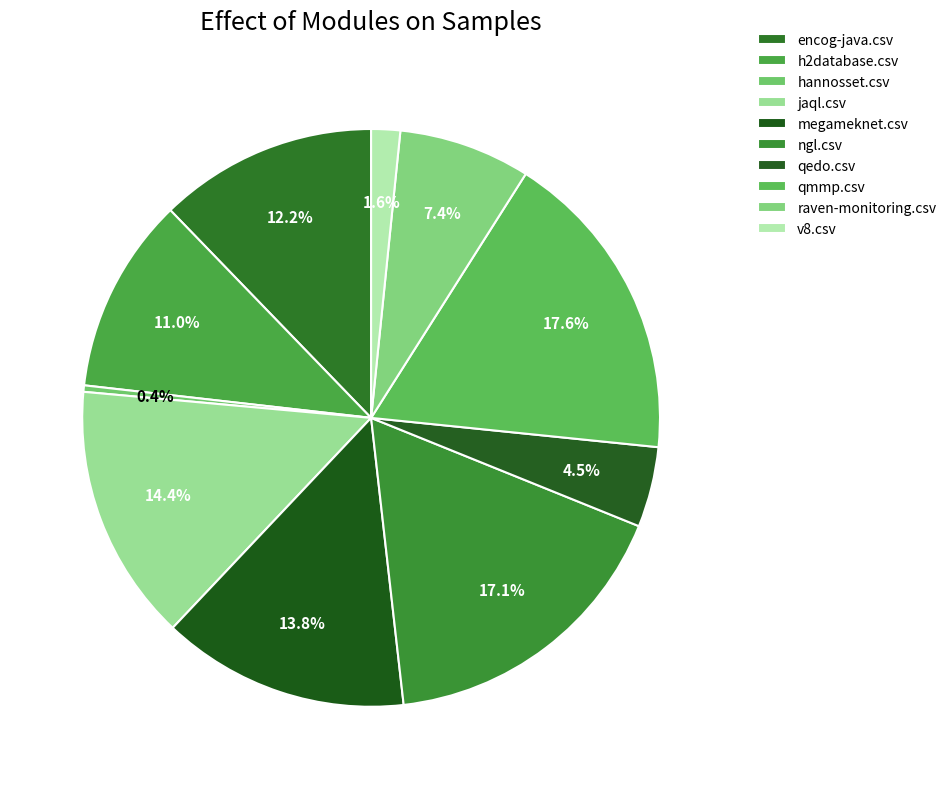

Does any single category account for the majority?

No